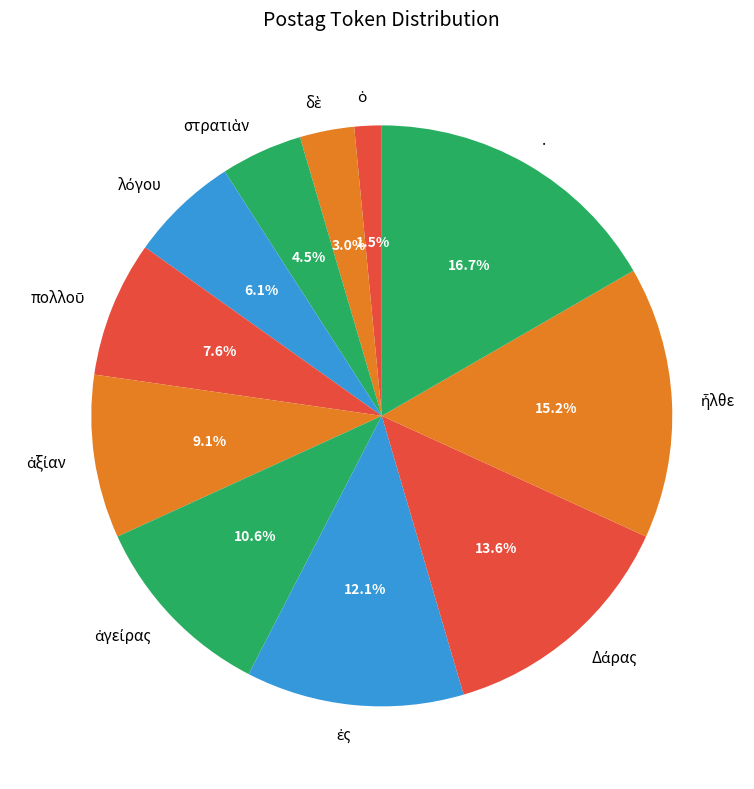

Which slice is the largest?

.